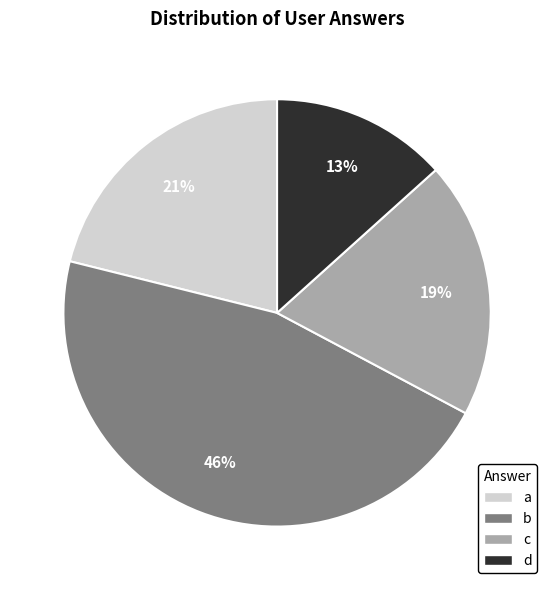

Rank the categories by value from lowest to highest.

d, c, a, b